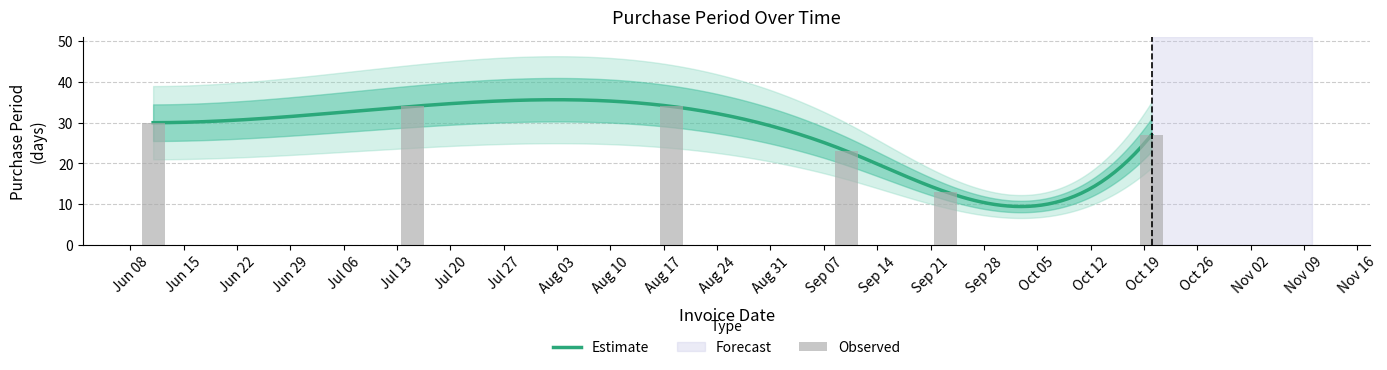

Between 2015-09-23 and 2015-09-10, which is larger?

2015-09-10